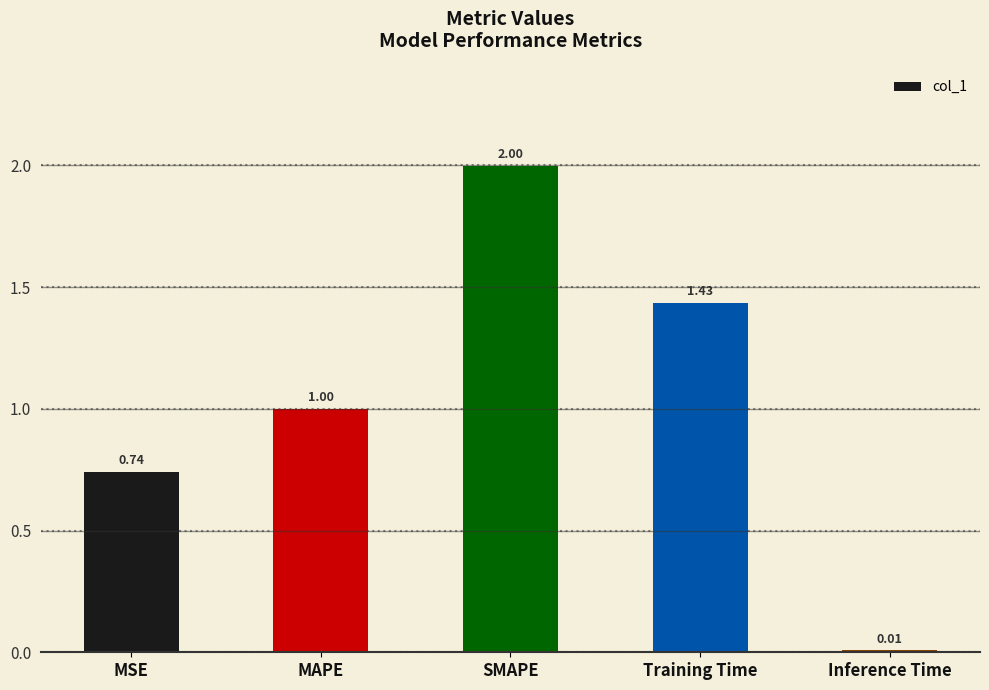

The chart shows a value of 2.2 at Training Time. True or false?

False